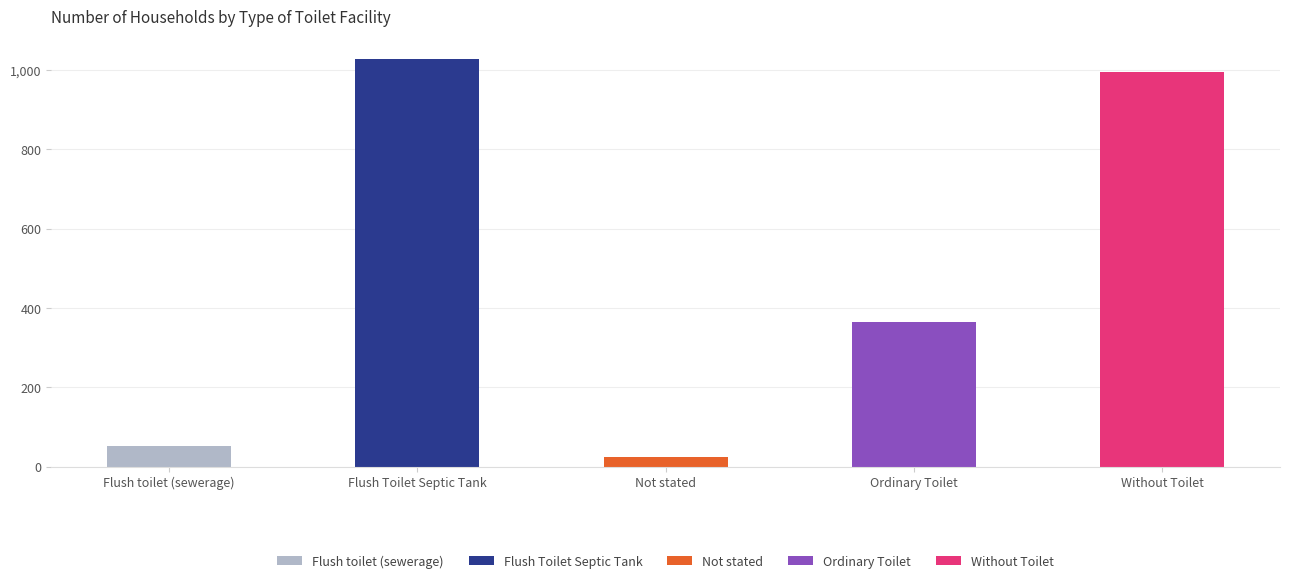

What is the sum of the values at Not stated and Ordinary Toilet?

389